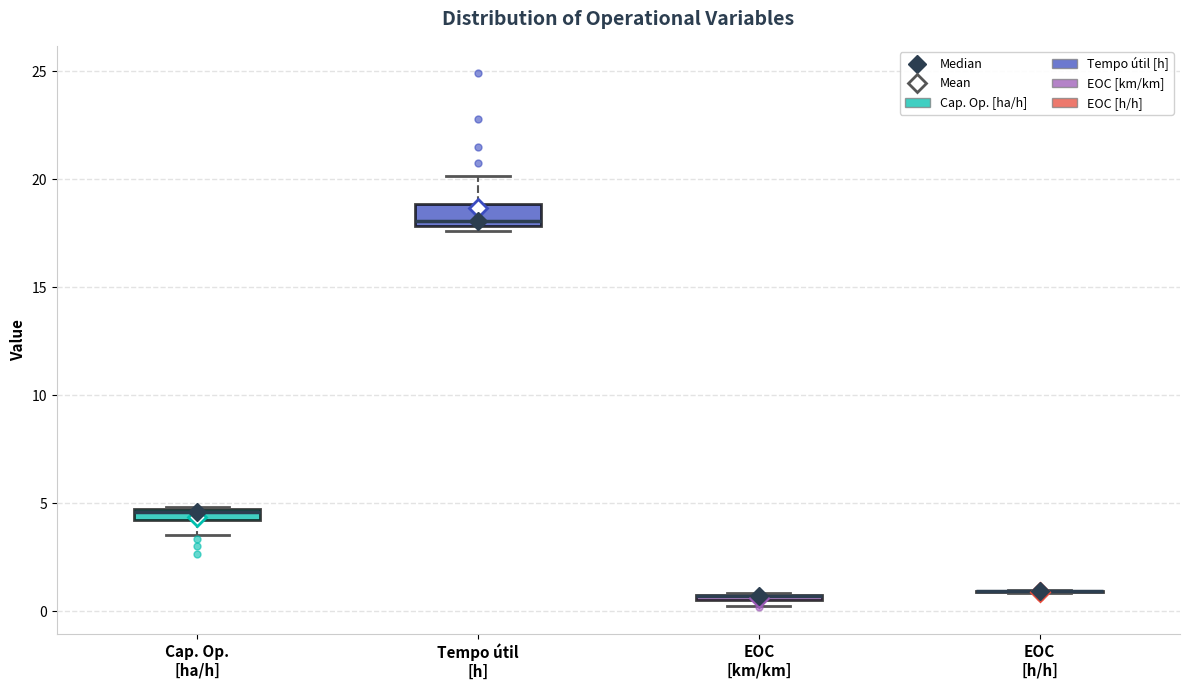

Where does the upper whisker of the box for Tempo útil [h] end on the y-axis? The values are not printed on the chart, so give them approximately, as read against the axis.

20.0